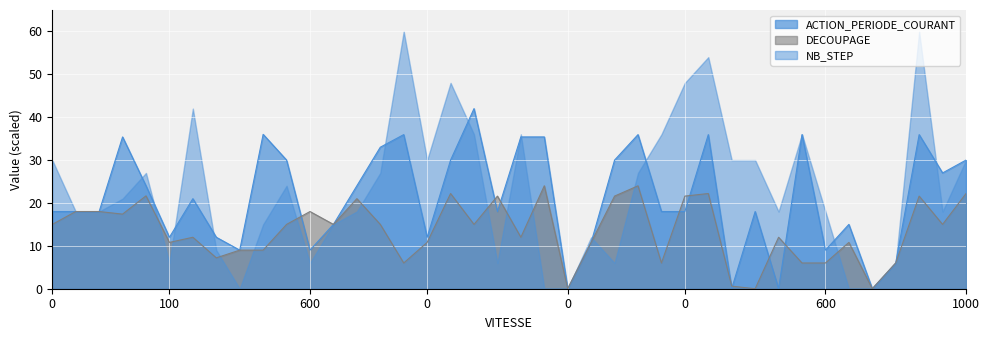

How many values in the ACTION_PERIODE_COURANT series exceed 18?

19